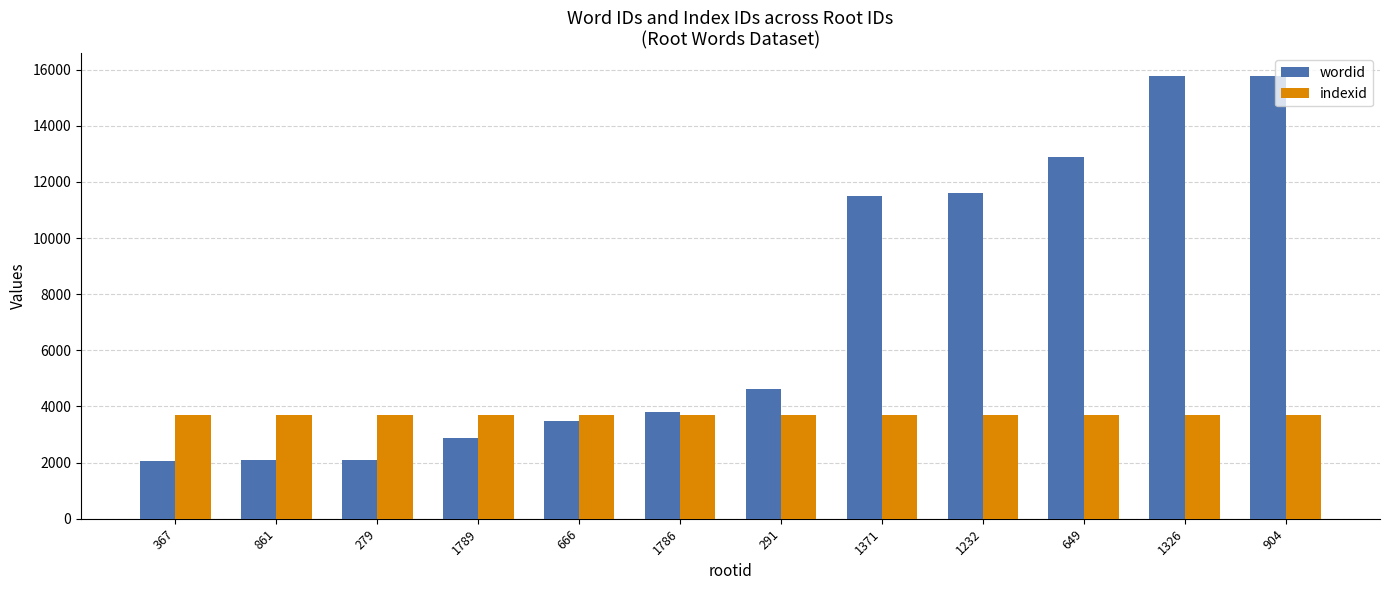

Rank the series at 291 from highest to lowest value.

wordid, indexid